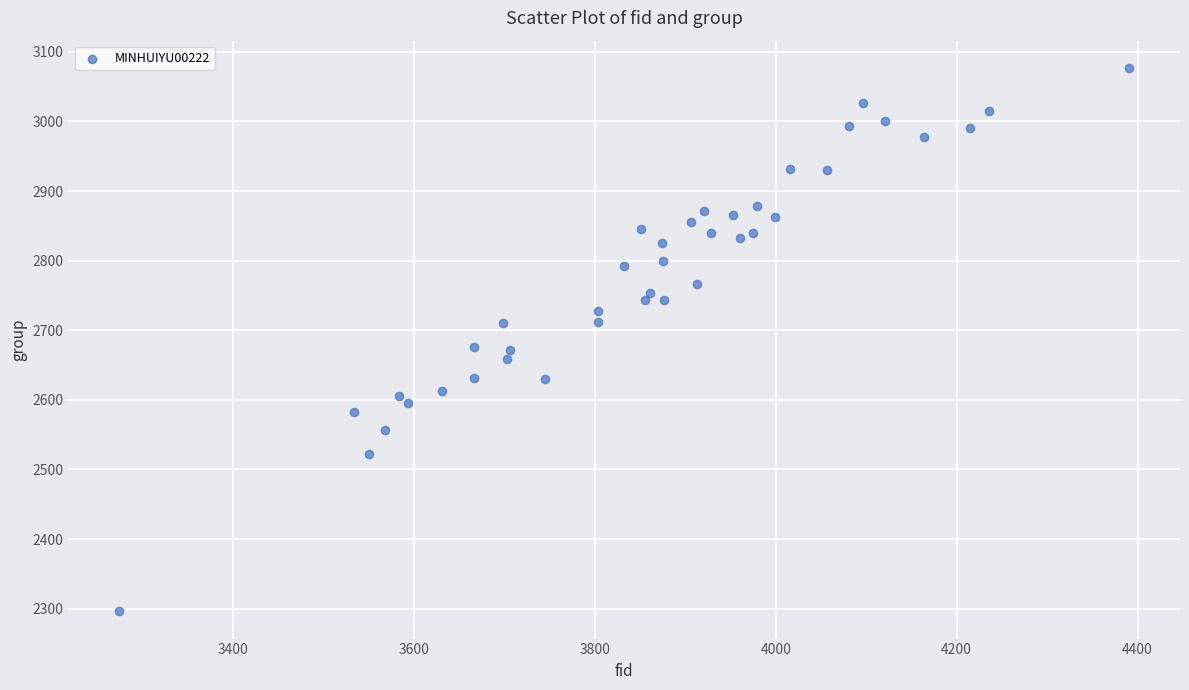

What is the range of X values (max minus min)?

1117